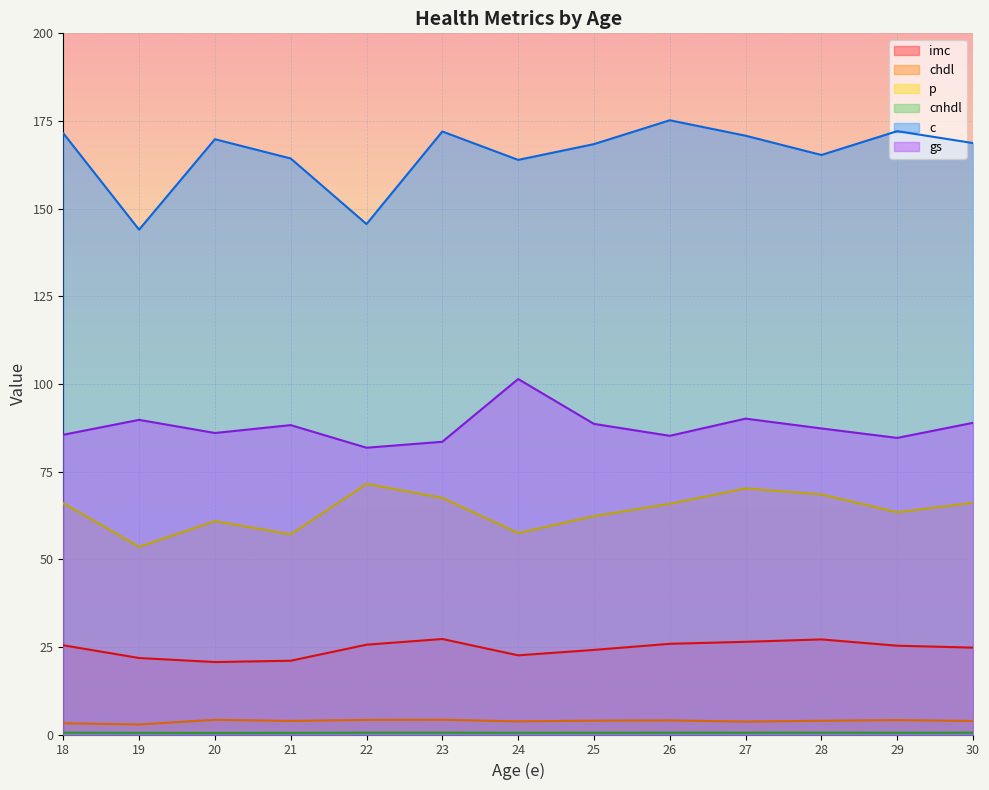

True or false: chdl and p intersect in this chart.

False